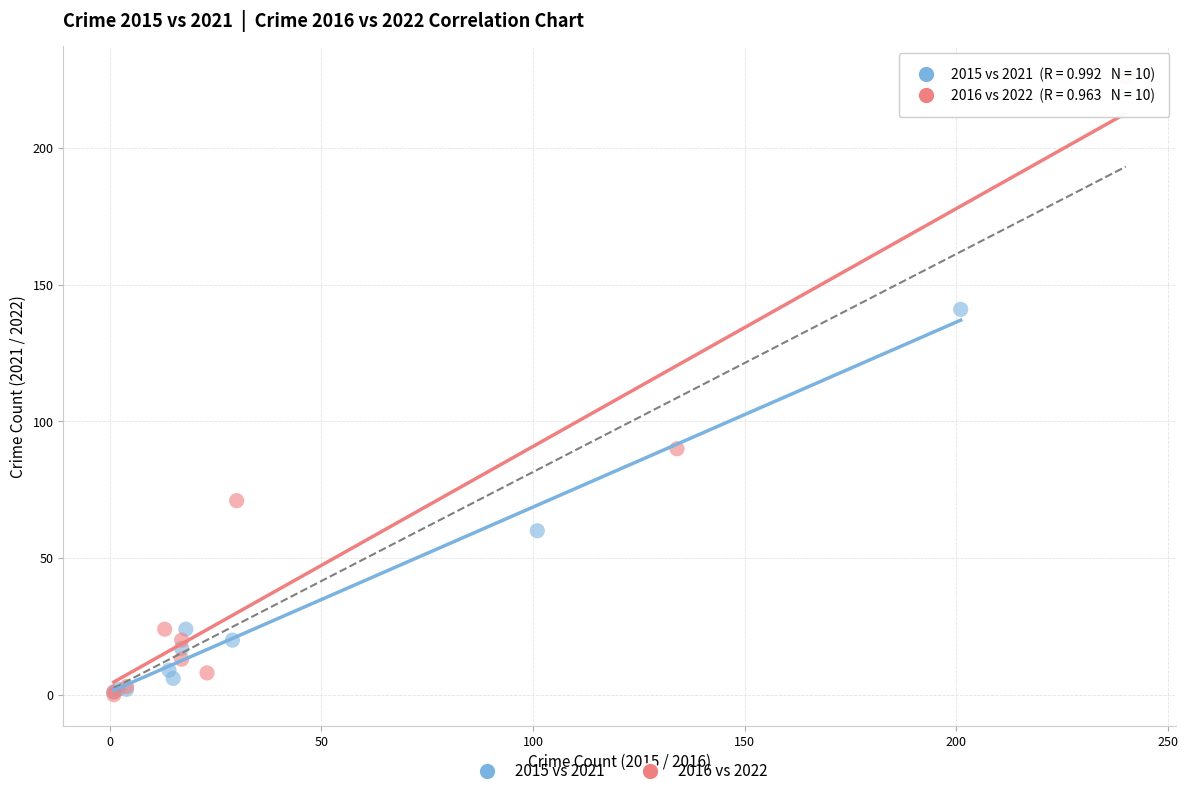

What are all the series names shown in the legend?

2015 vs 2021, 2016 vs 2022